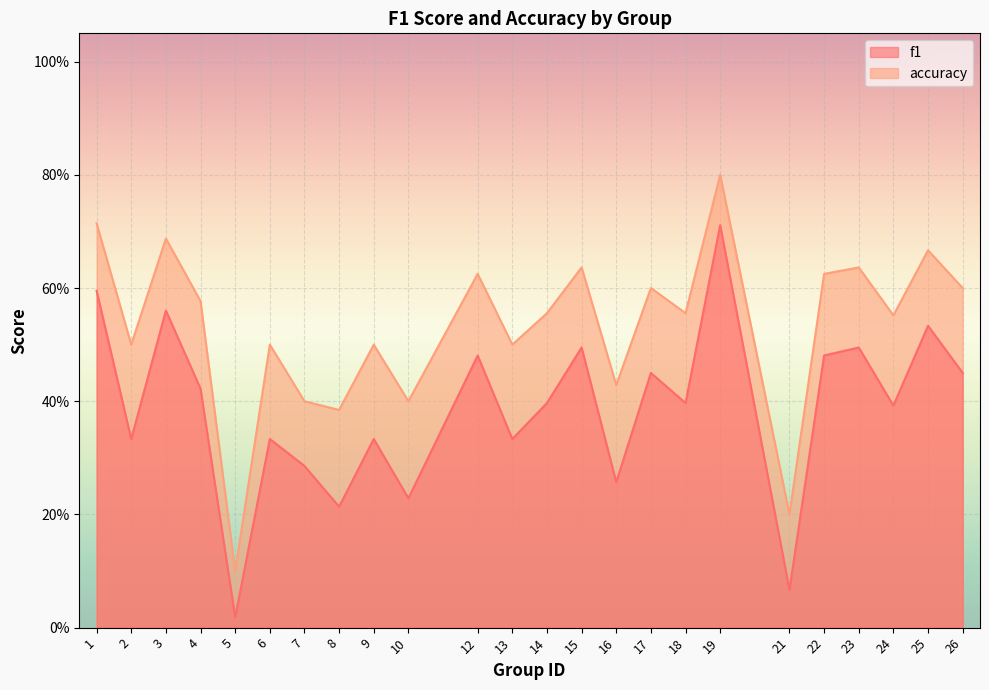

True or false: f1 has more than 2 interior local peaks.

True